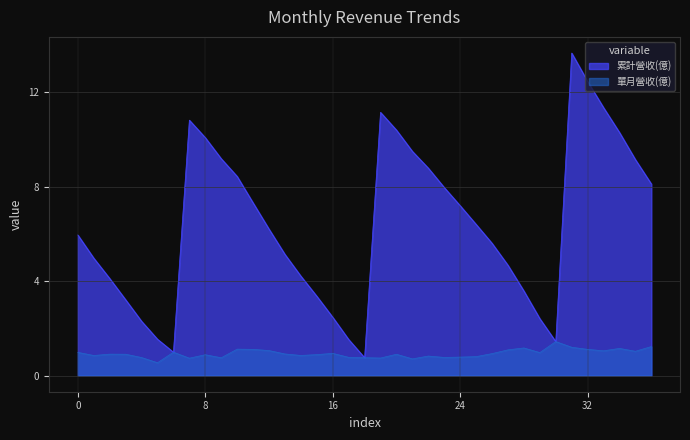

What is the difference between the maximum and minimum values in the 單月營收(億) series?

0.9